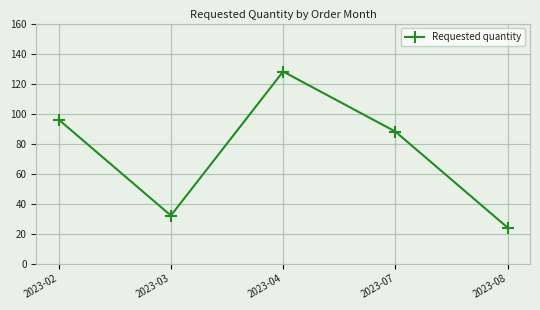

What is the average value?

74